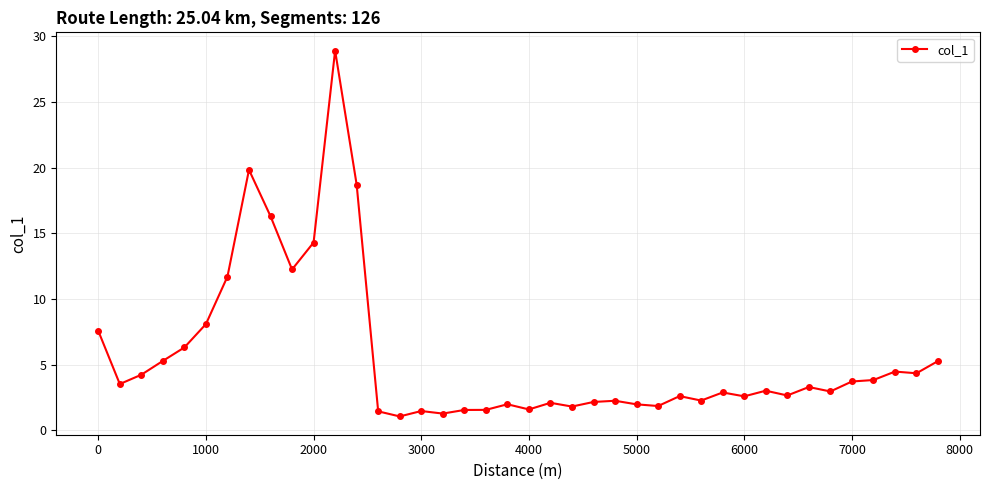

What is the value of the 37th point from the left?

3.8